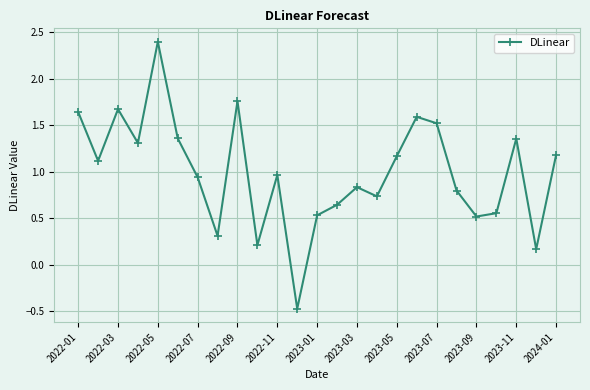

What is the value of the 21st point from the left?

0.5